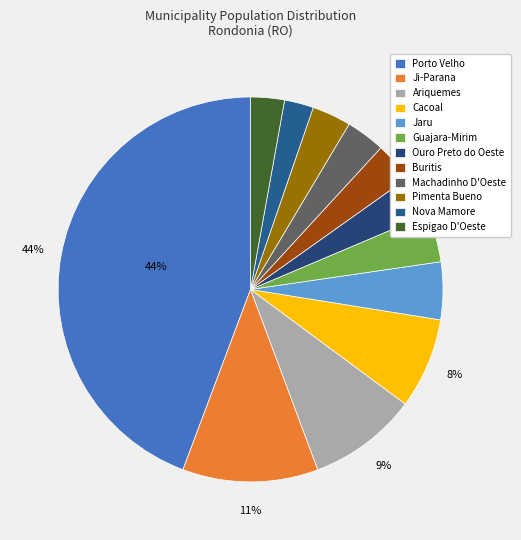

Which category has the biggest portion of the pie?

Porto Velho